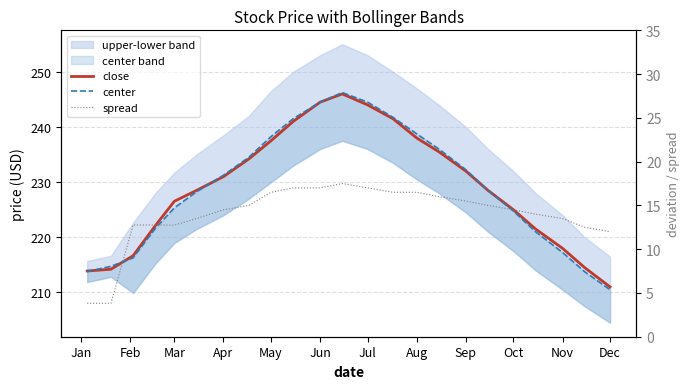

True or false: center has a value of 295.8 at 19.

False